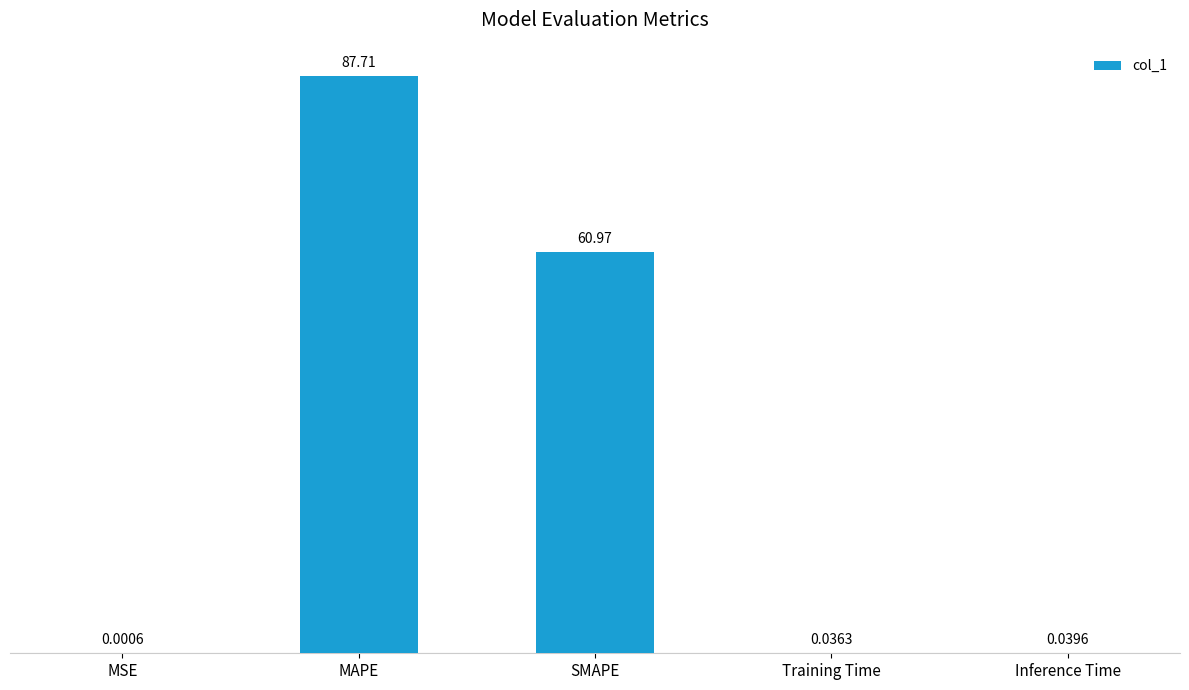

Which label corresponds to the largest value in the chart?

MAPE